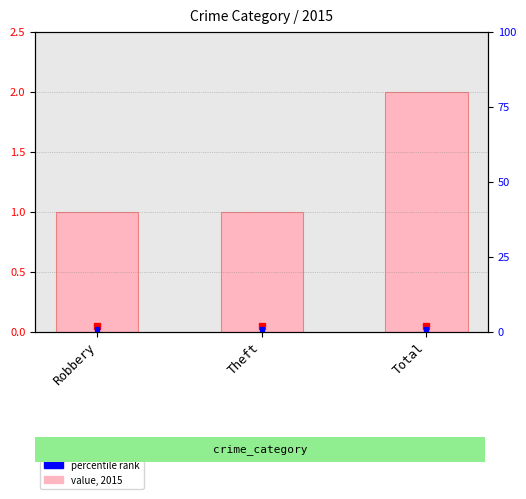

Reading left to right, extract all data points from this chart.

1	1	2